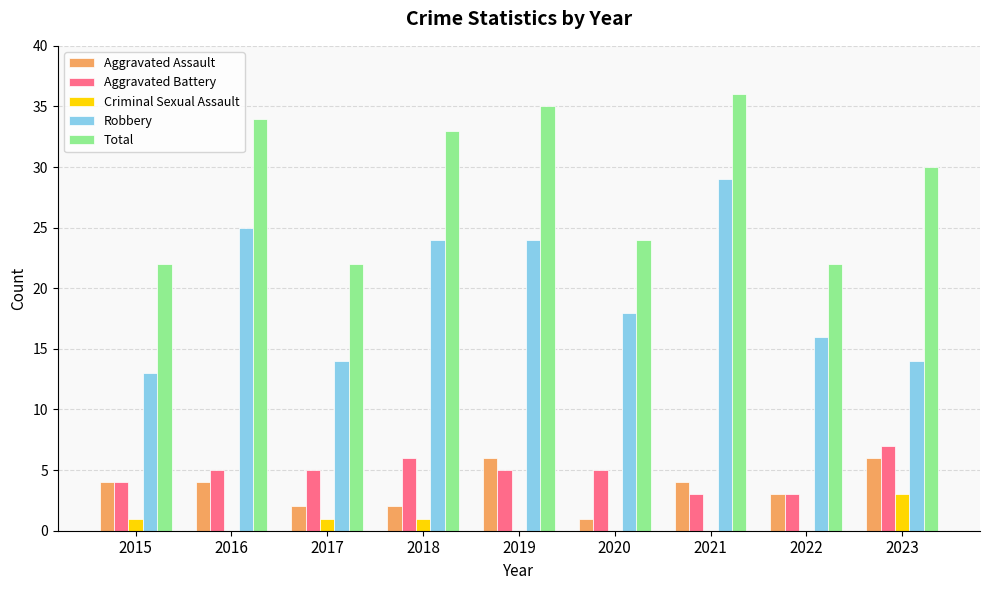

How many groups of bars are there?

9